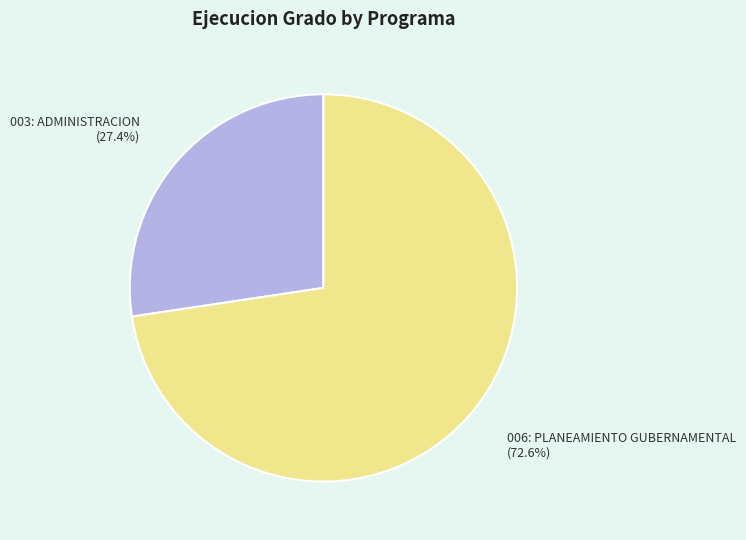

What is the largest slice in the pie chart?

006: PLANEAMIENTO GUBERNAMENTAL